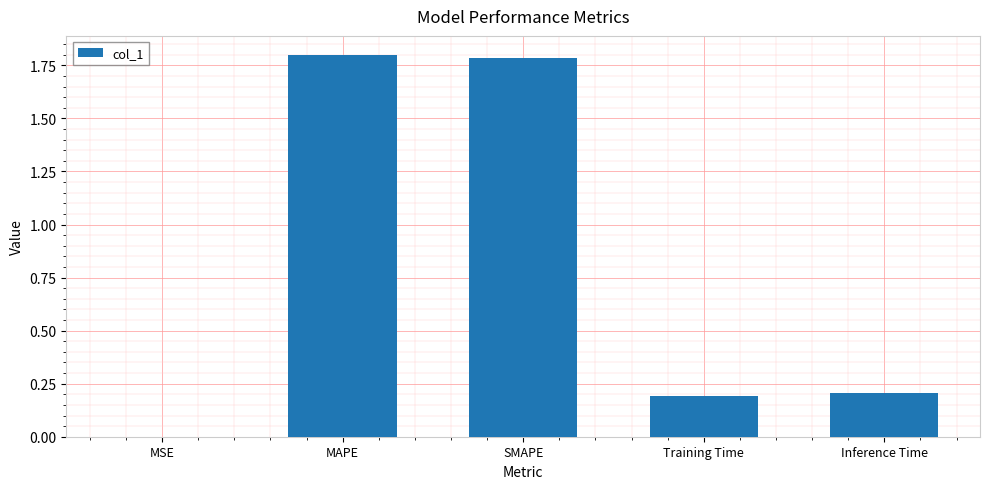

Are the bars horizontal?

No